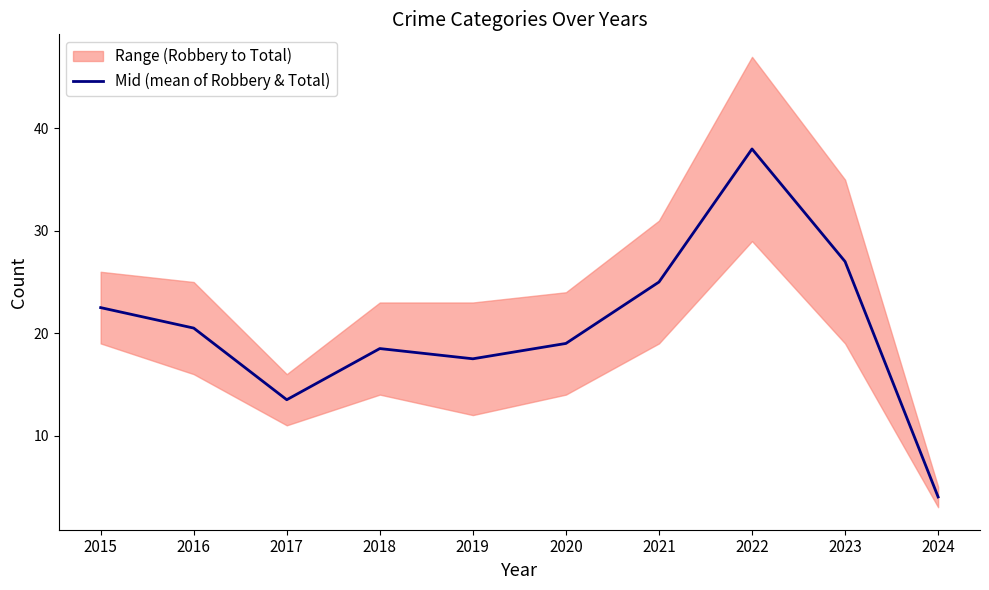

Between 2024 and 2021, which is larger?

2021